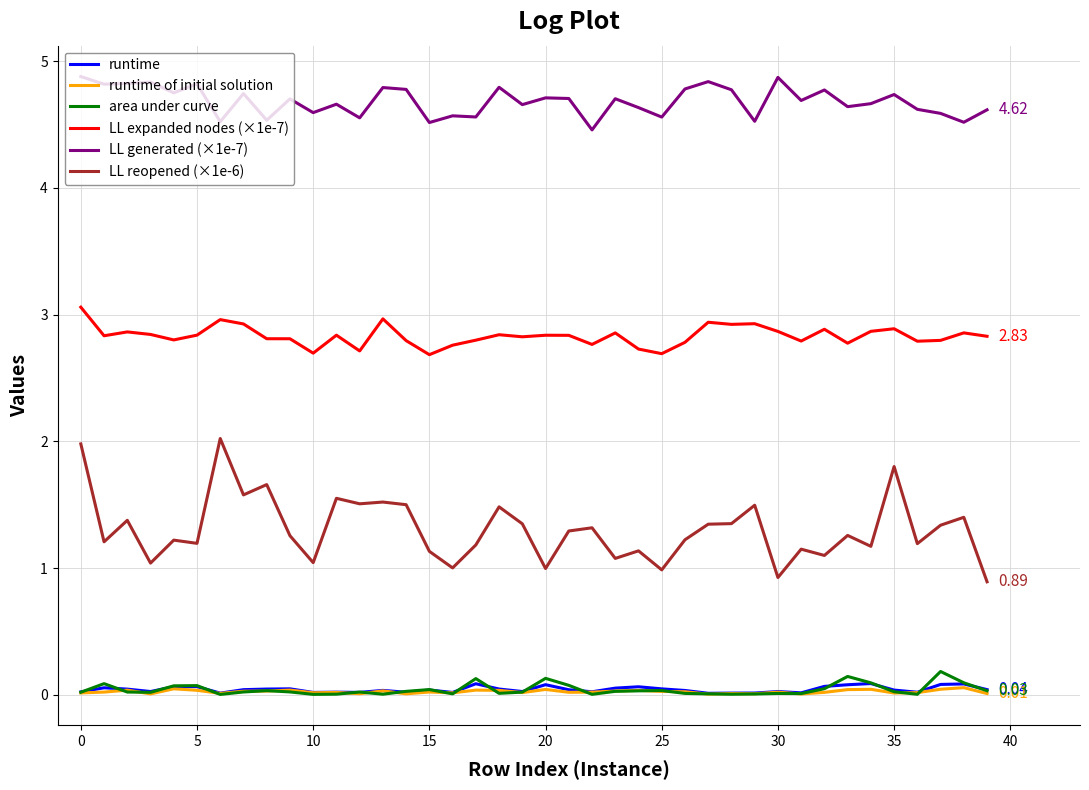

True or false: LL reopened (×1e-6) and LL generated (×1e-7) intersect in this chart.

False